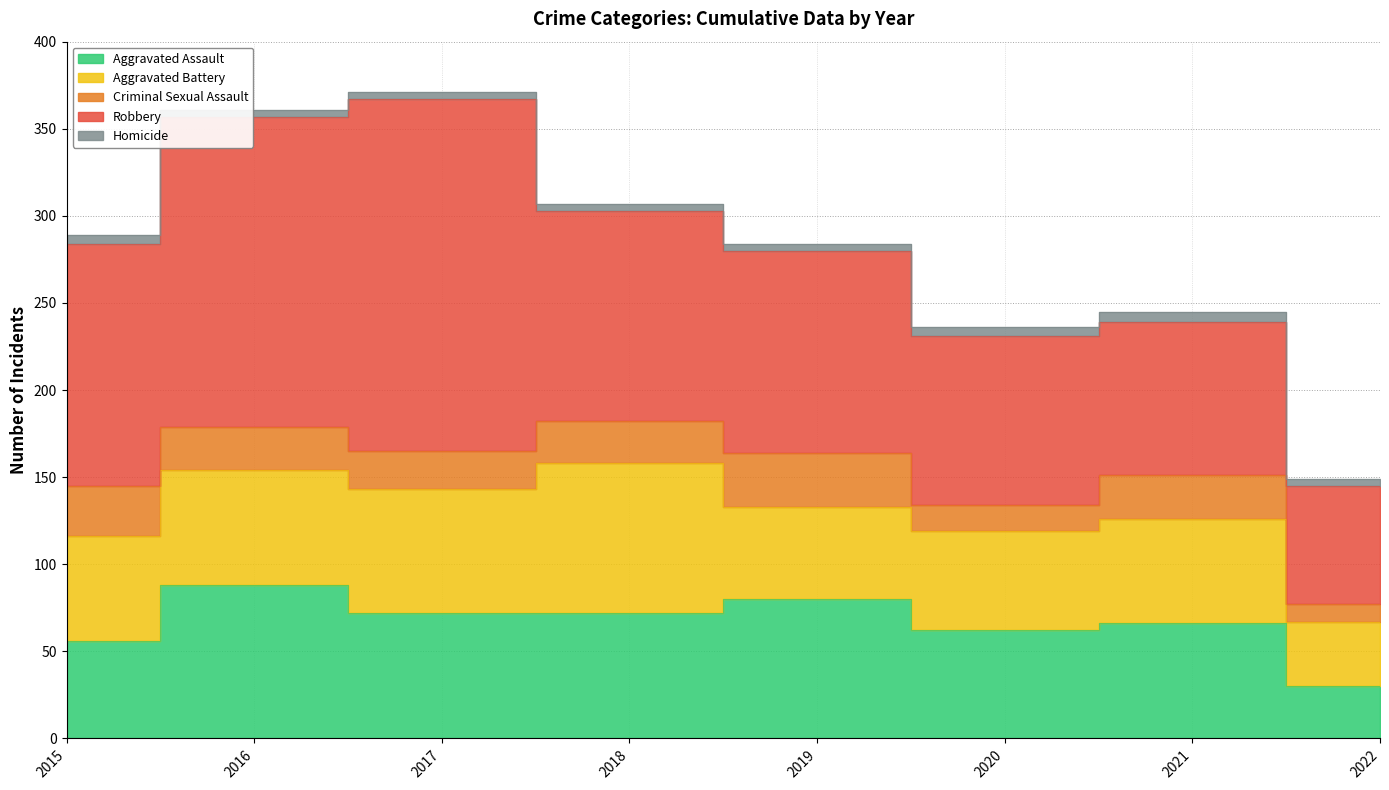

Which series has the largest total across all categories?

Robbery